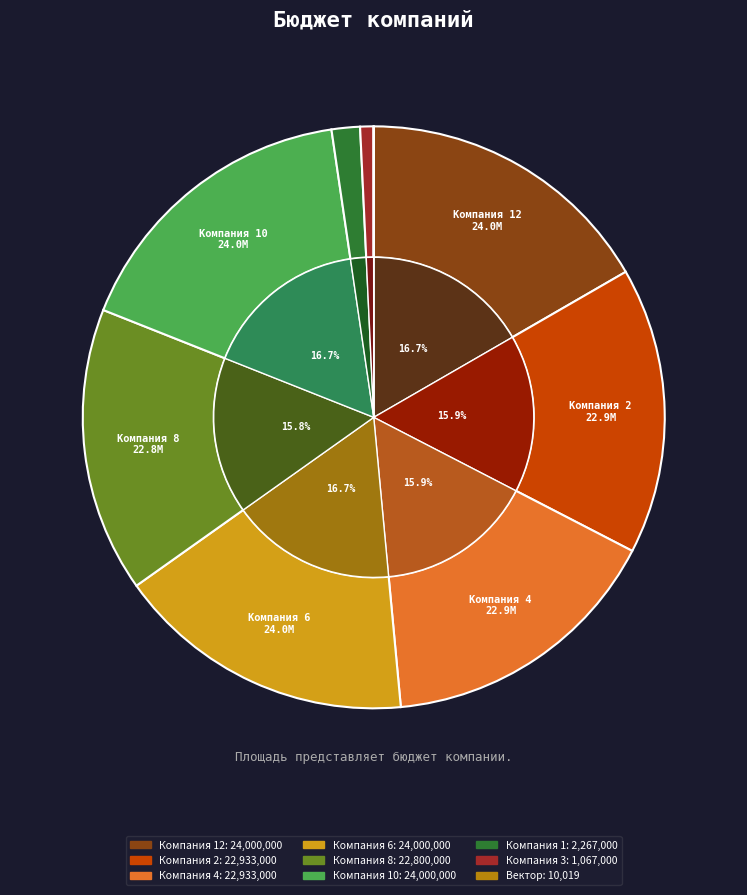

Is it true that Компания 10 is 10% of the pie?

False